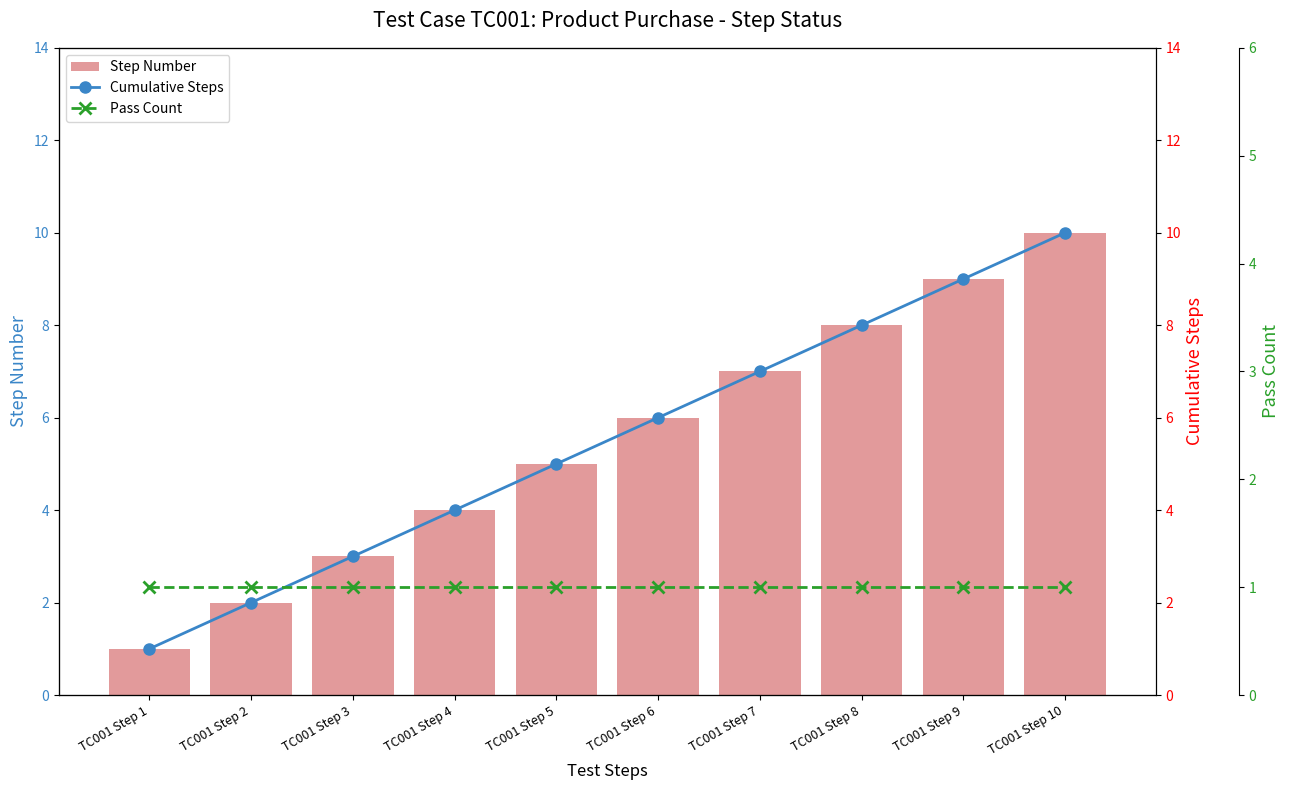

At which category is the sum across all series the highest?

TC001 Step 10